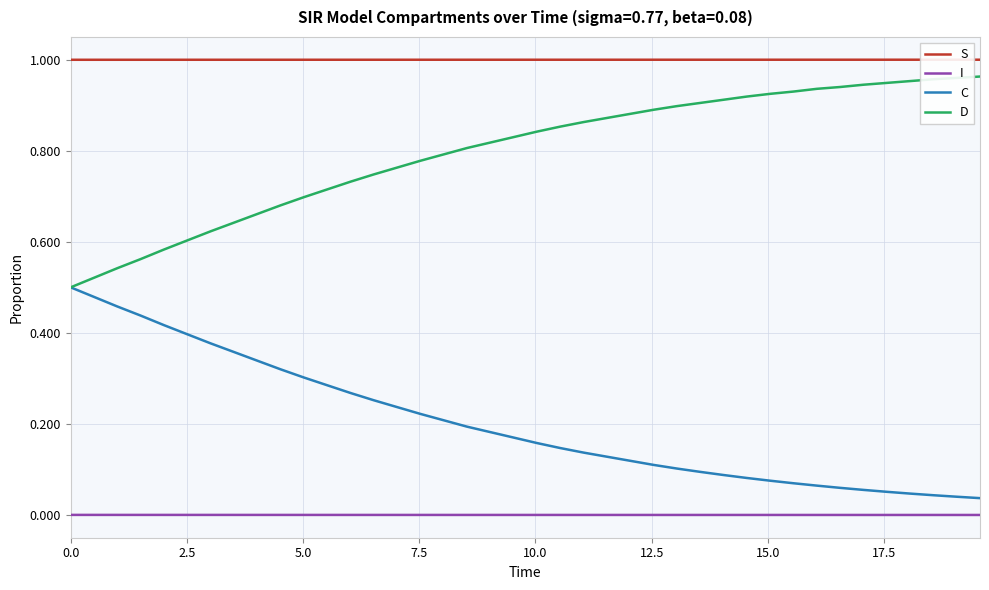

True or false: I and C cross at least once.

False